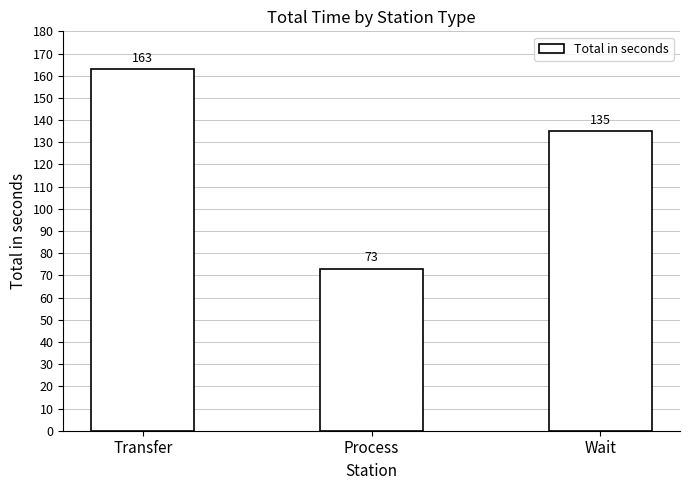

Between Wait and Process, which is larger?

Wait